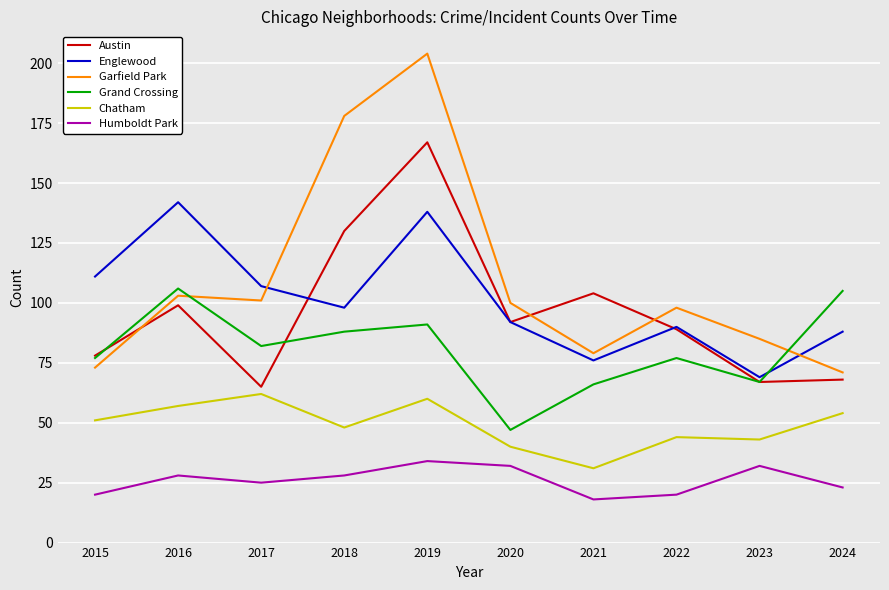

Reading right to left, transcribe all the data shown in this chart.

Austin: 68	67	89	104	92	167	130	65	99	78
Englewood: 88	69	90	76	92	138	98	107	142	111
Garfield Park: 71	85	98	79	100	204	178	101	103	73
Grand Crossing: 105	67	77	66	47	91	88	82	106	77
Chatham: 54	43	44	31	40	60	48	62	57	51
Humboldt Park: 23	32	20	18	32	34	28	25	28	20